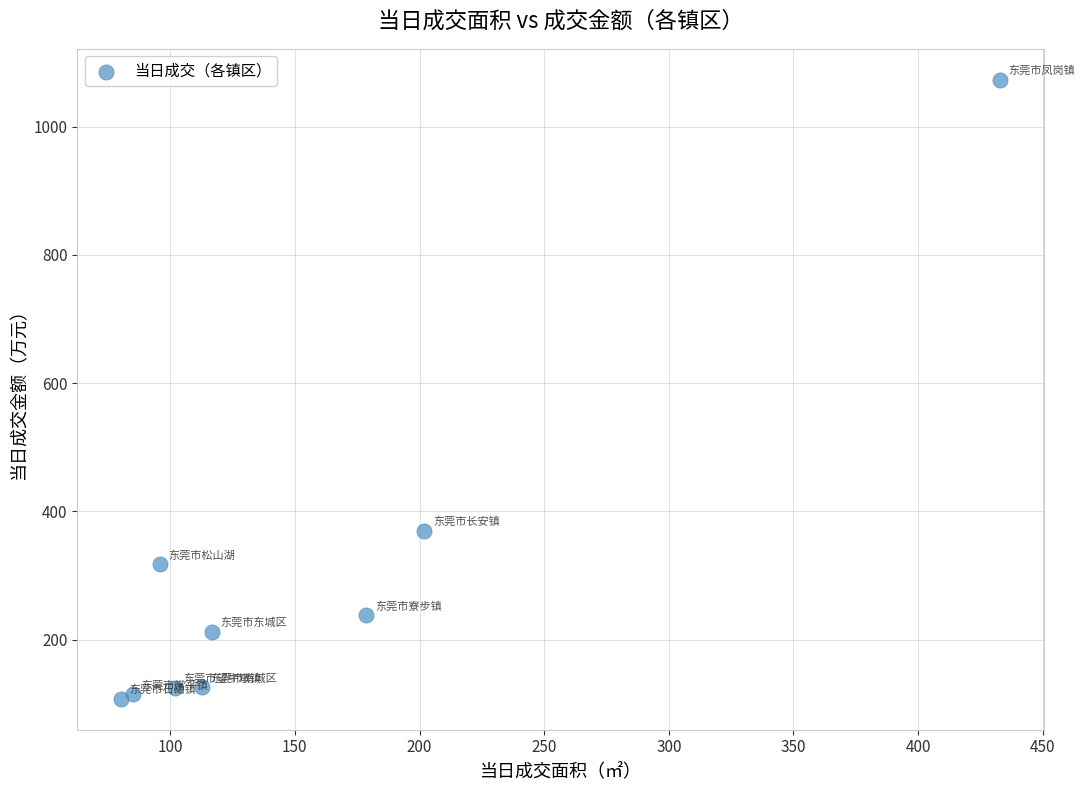

What is the range of X values (max minus min)?

352.4